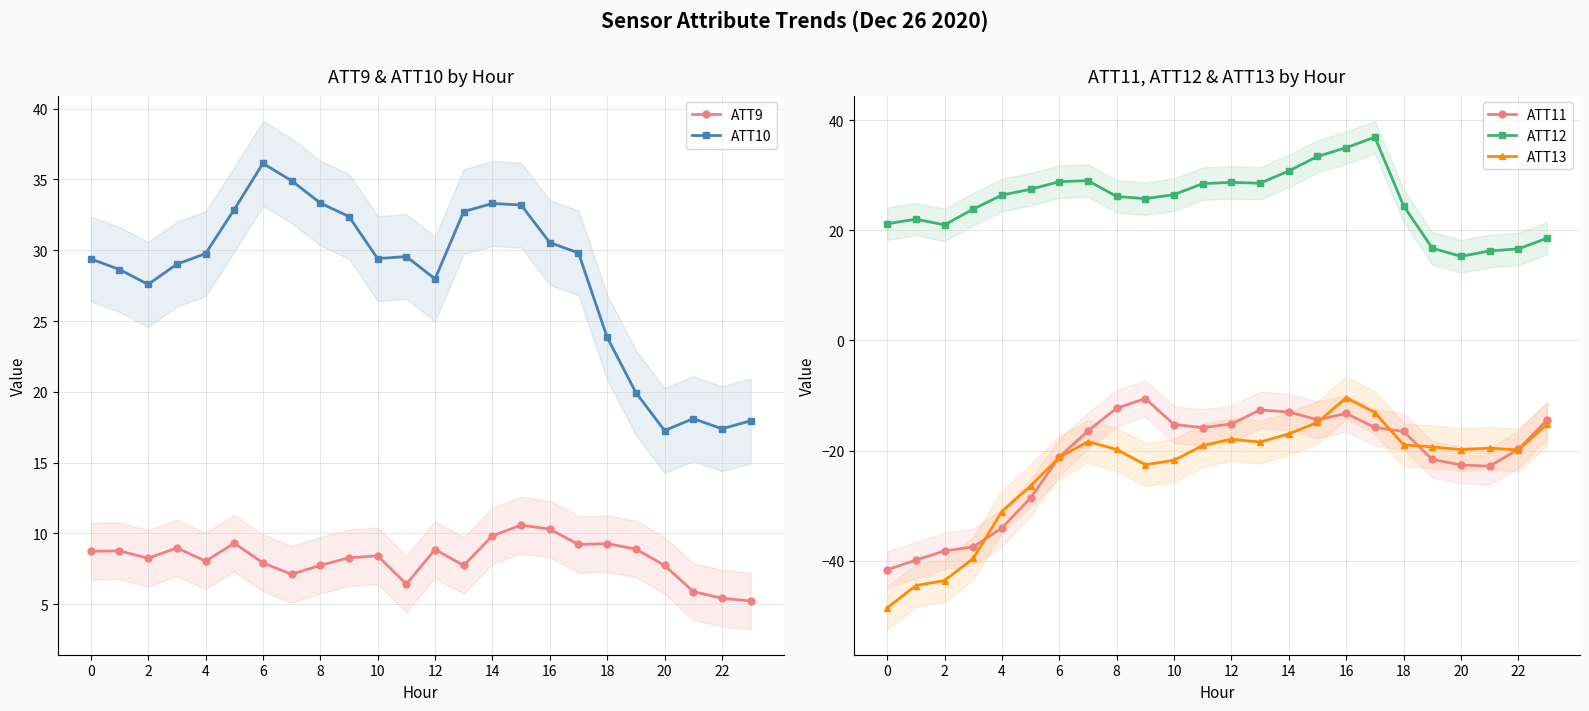

Is this an area chart (filled region under the line)?

No